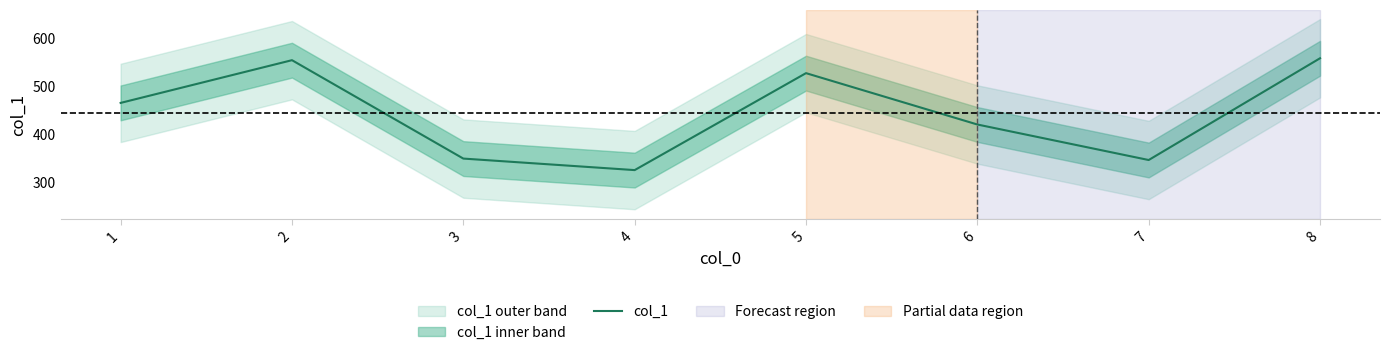

How many series are shown in this chart?

1